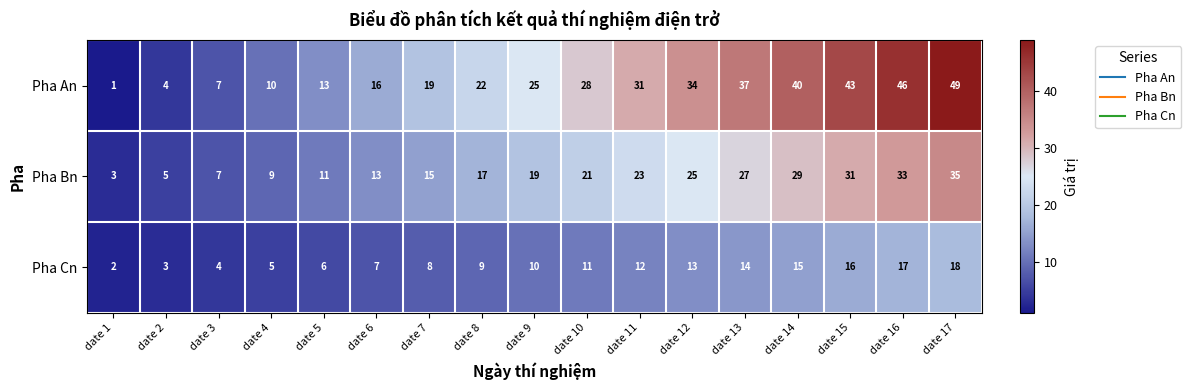

Rank the series at date 13 from lowest to highest value.

Pha Cn, Pha Bn, Pha An